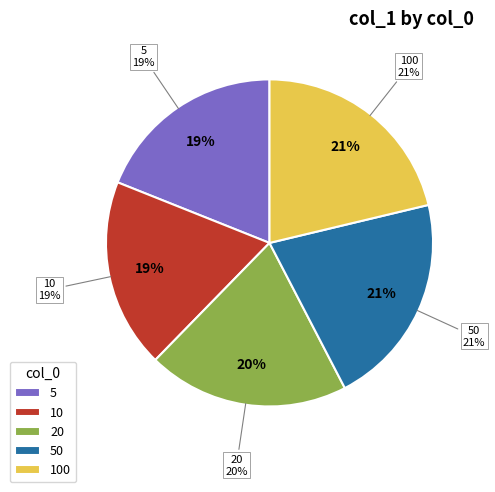

To the nearest percent, what percentage of the pie is 20?

20%